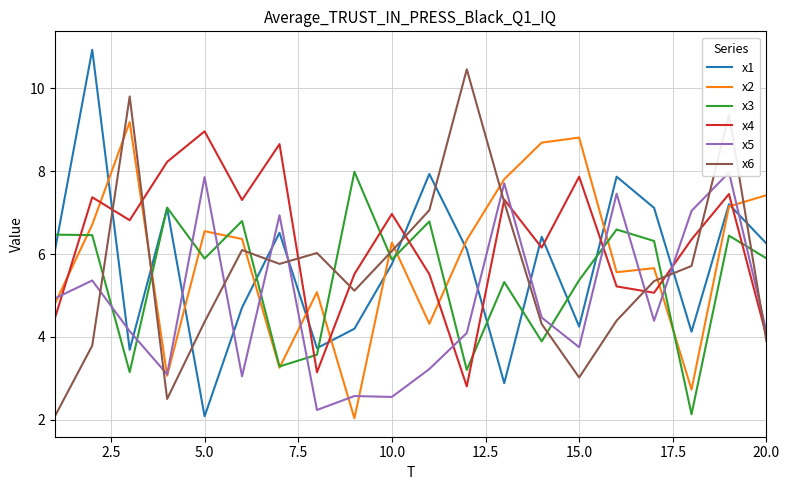

What is the lowest value of the x6 series?

2.1